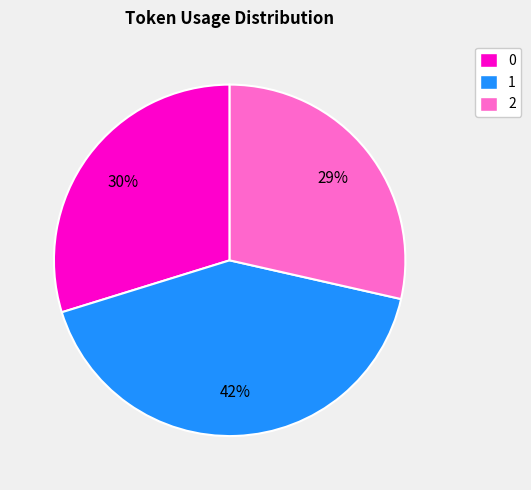

Is there any slice that represents more than half of the pie?

No